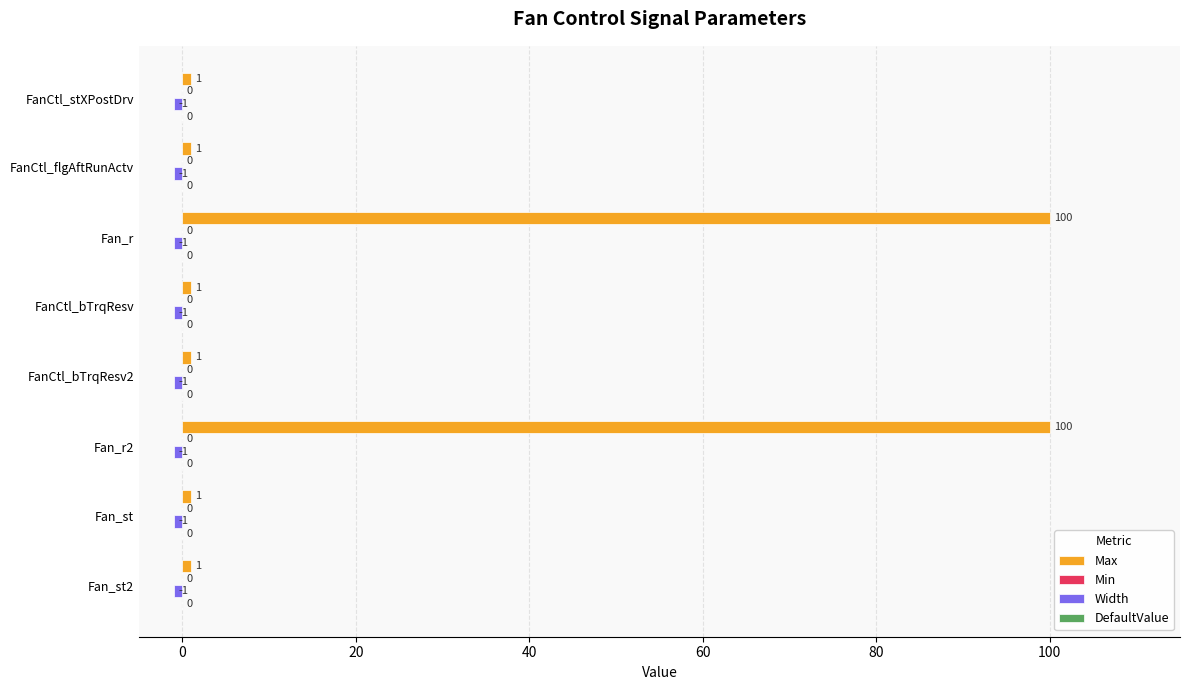

The Max series shows 100 at Fan_r. True or false?

True